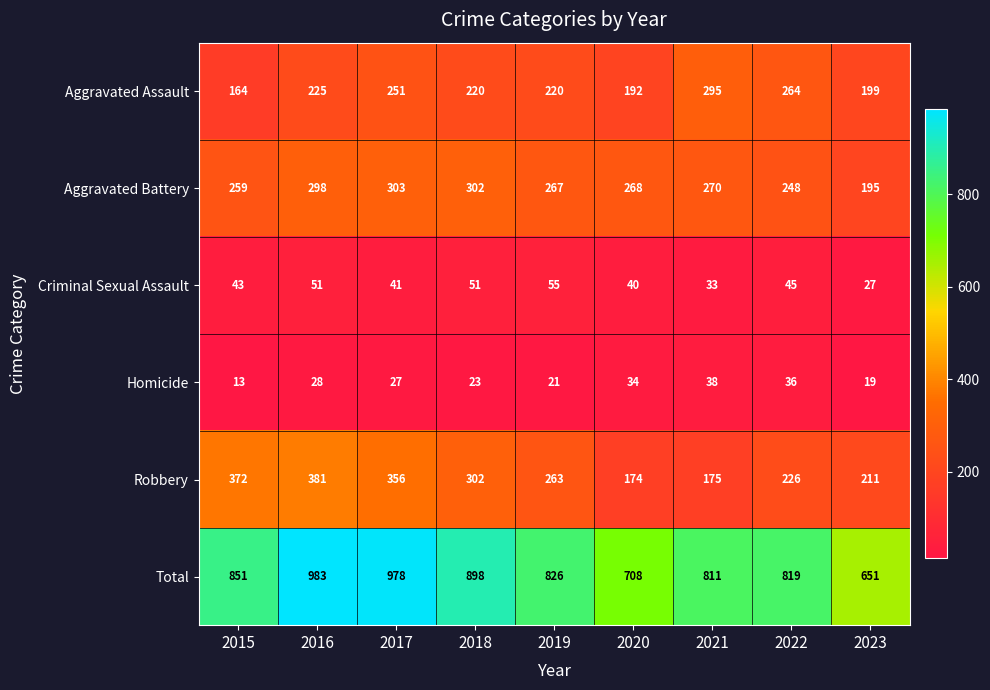

List the labels in order of Total value, smallest first.

2023, 2020, 2021, 2022, 2019, 2015, 2018, 2017, 2016